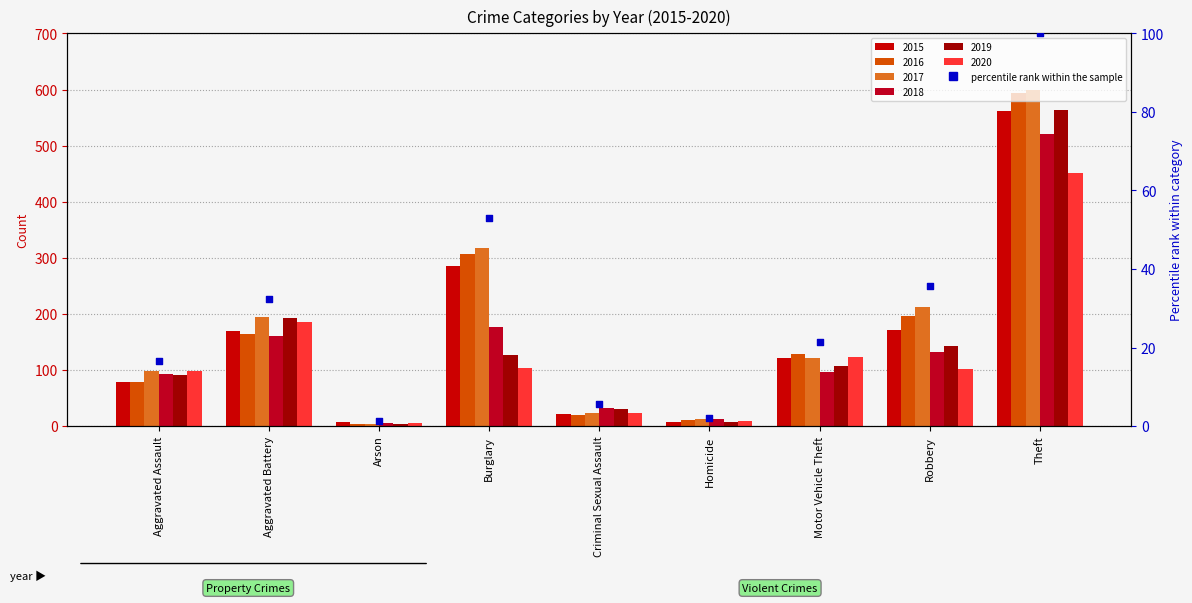

What is the change in value from Homicide to Motor Vehicle Theft?

+19.2